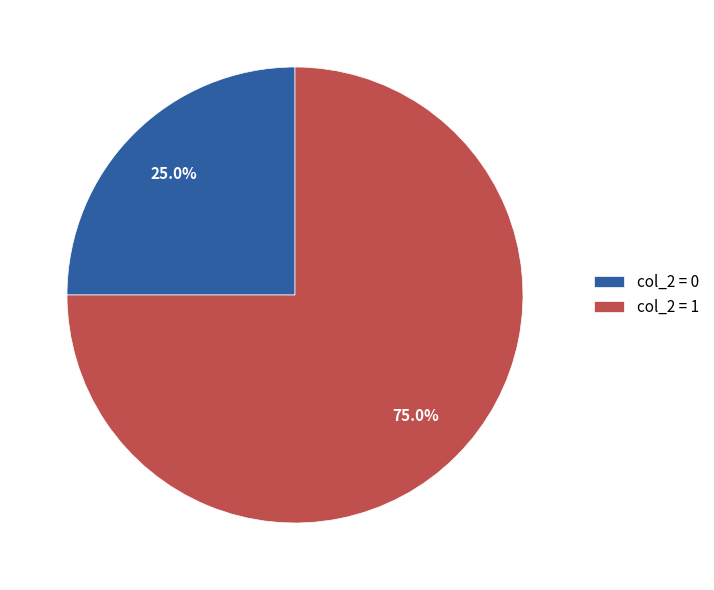

Which category accounts for the majority?

col_2 = 1